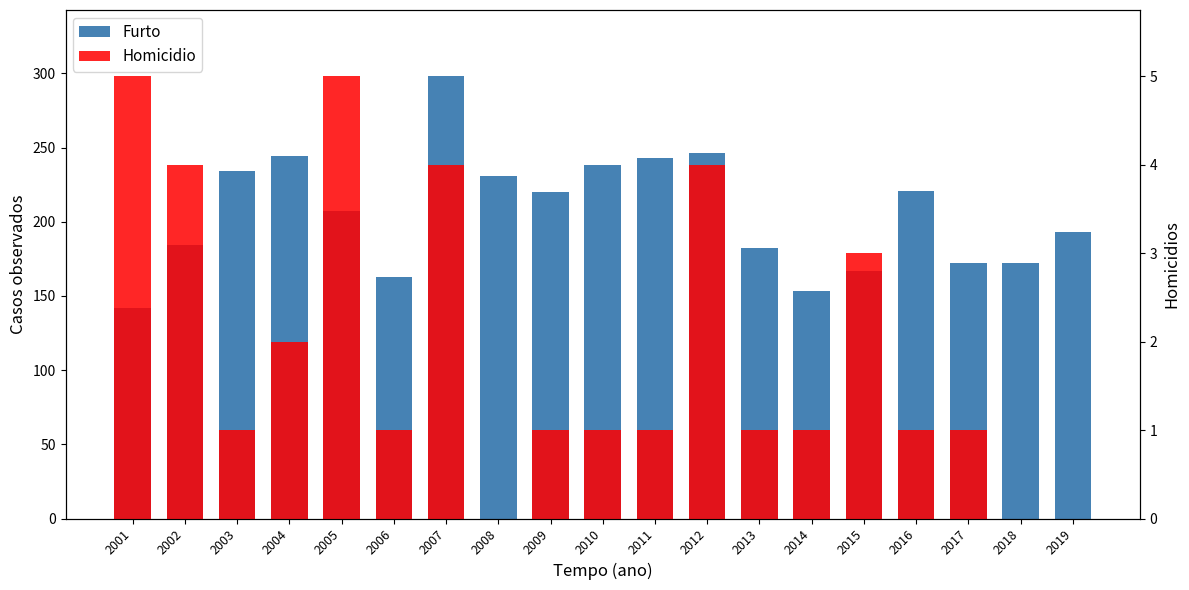

The Furto series shows 110 at 2016. True or false?

False